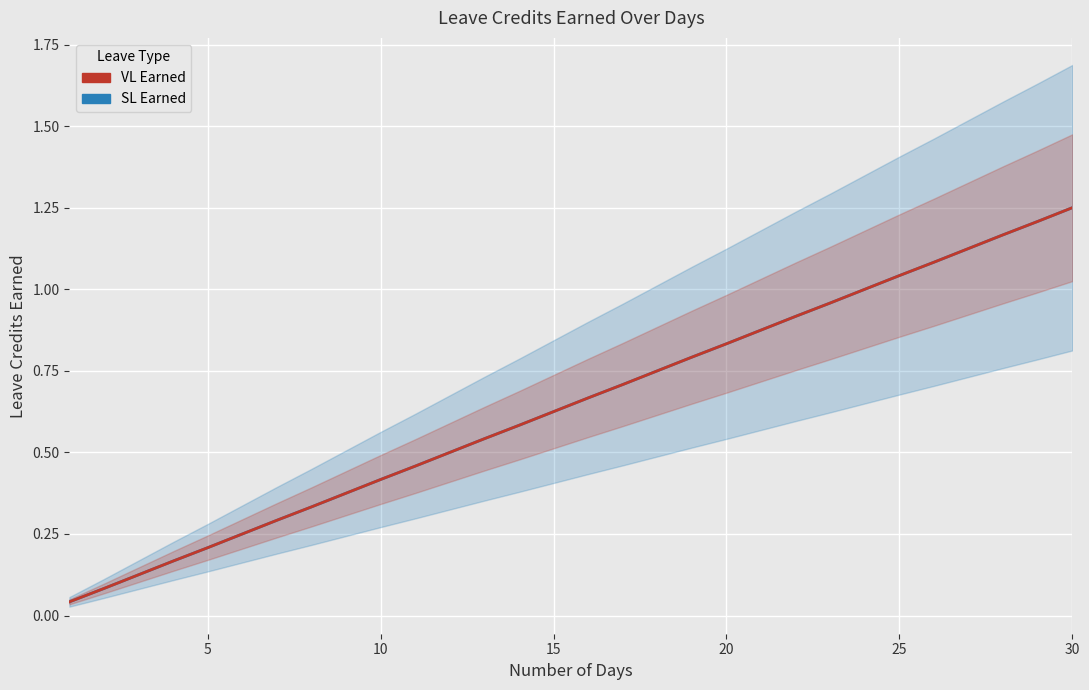

True or false: VL Earned and SL Earned intersect in this chart.

False